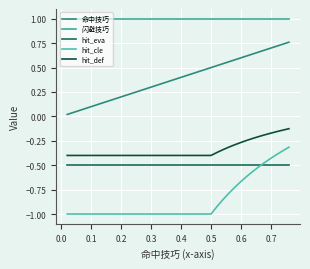

Count the hit_cle values in the range -1 to 0.

38